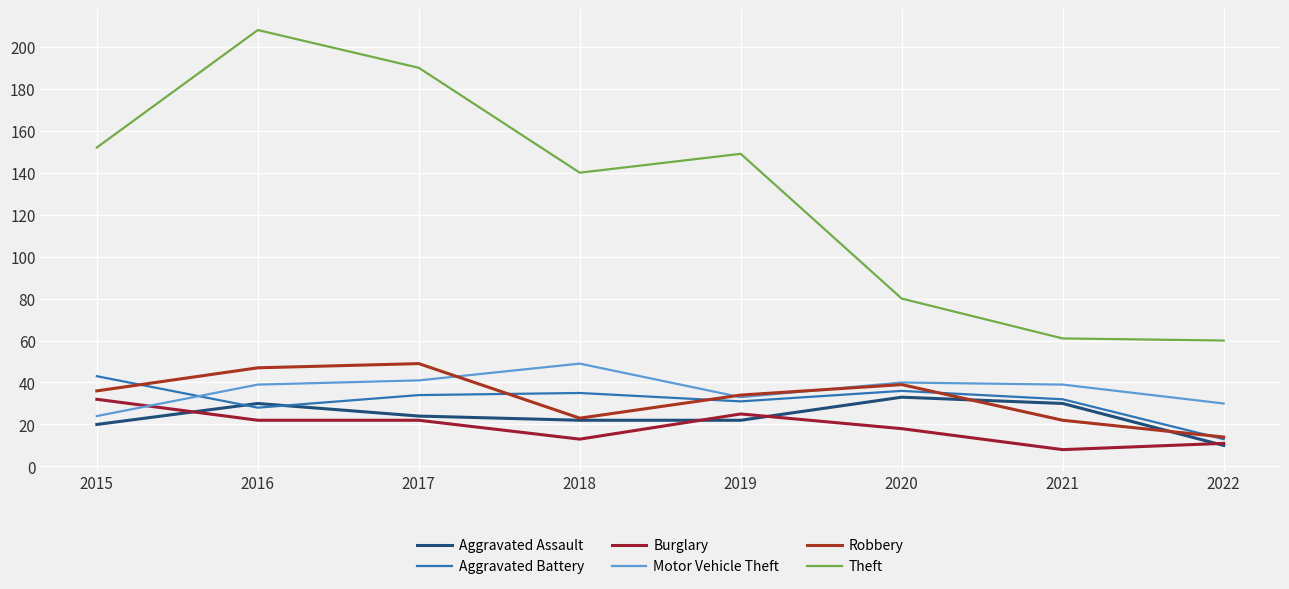

How many lines are shown in the chart?

6